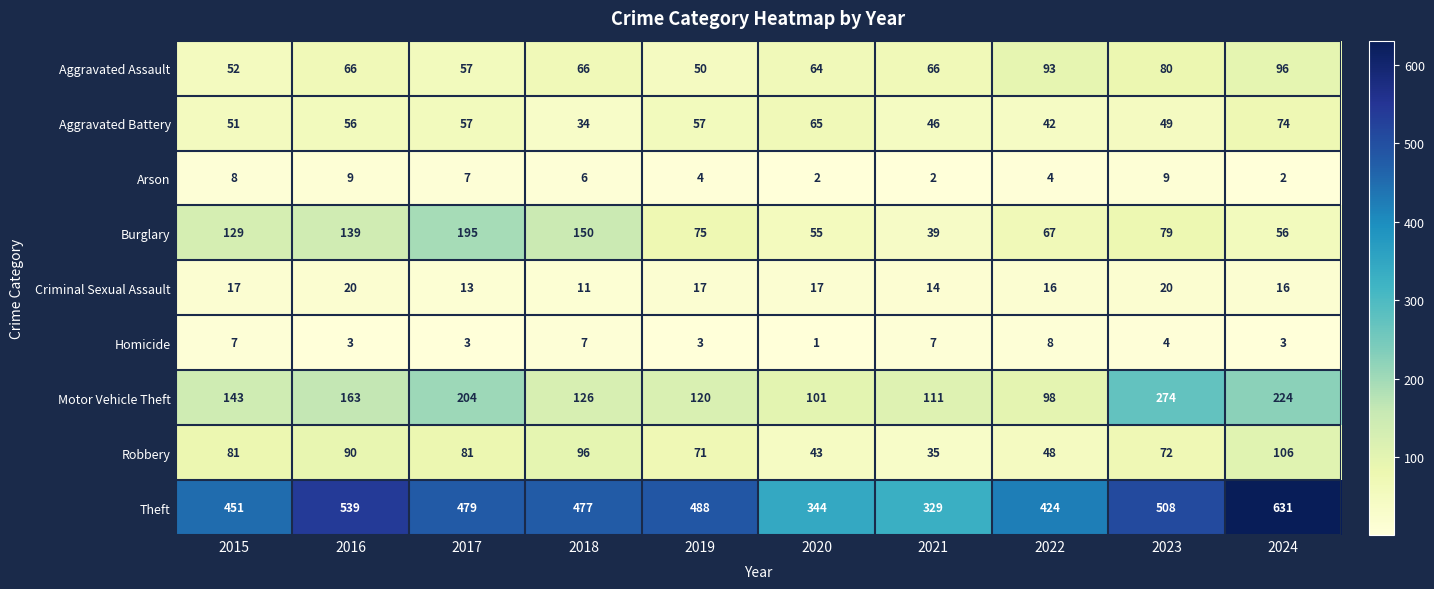

What is the difference between the highest and lowest values at 2019?

485